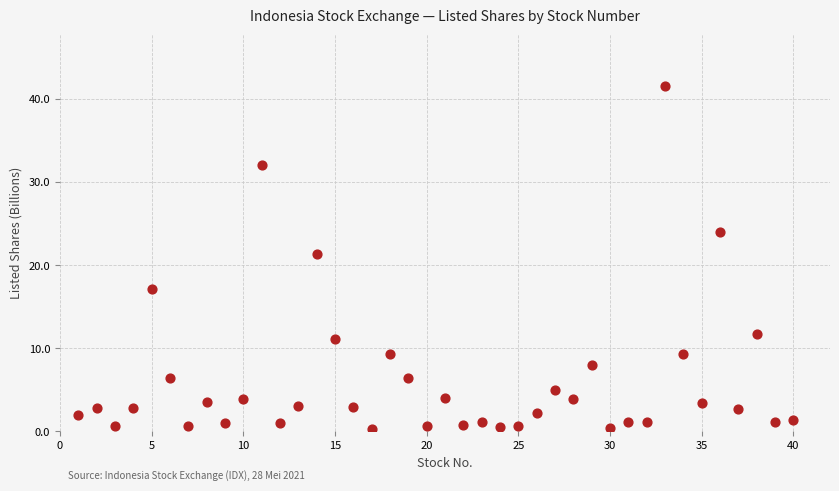

What Y value in the scatter plot is closest to 20?

21.4